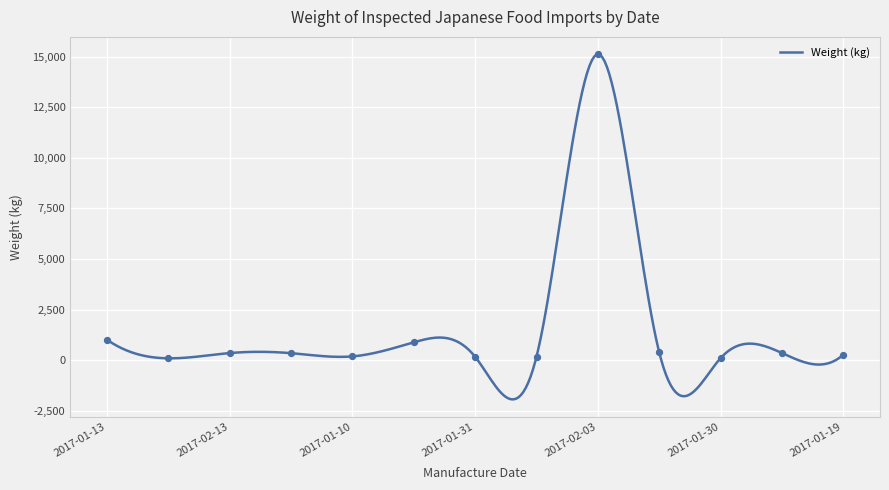

What is the change in value from 2017-02-13 to 2017-02-01?

+264